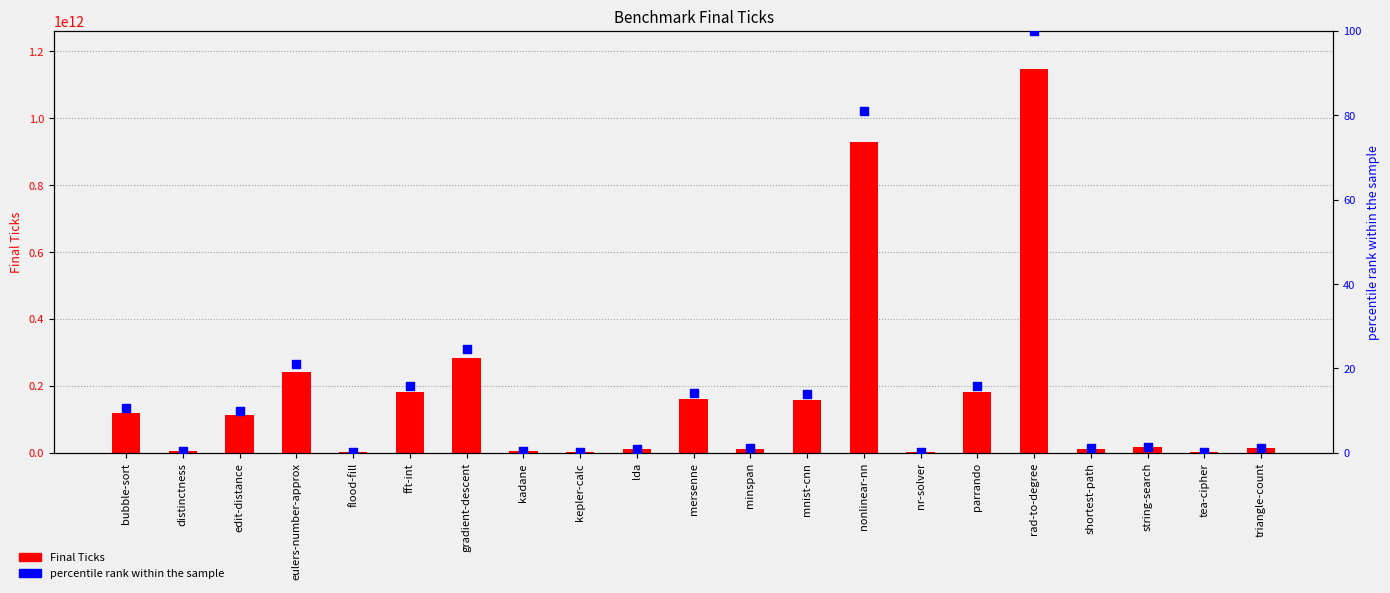

Which series has the largest Y range (max minus min)?

Final Ticks